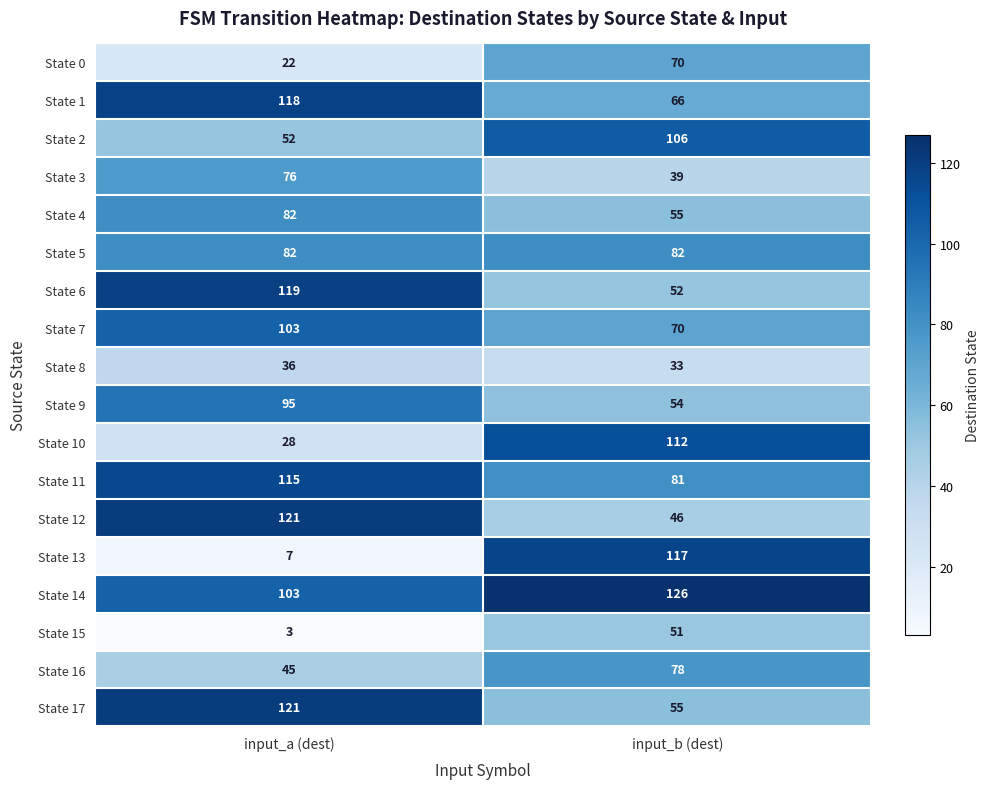

What is the highest value of the State 4 series?

82